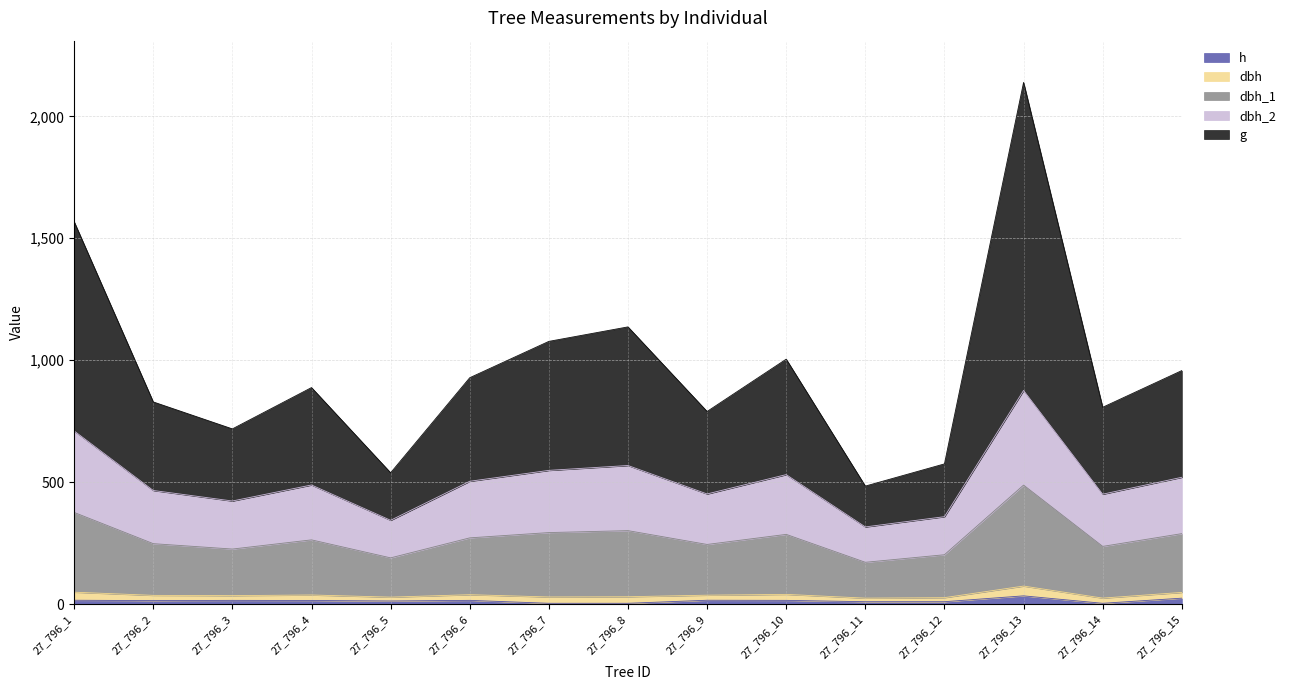

True or false: dbh_1 has more than 1 interior local peaks.

True